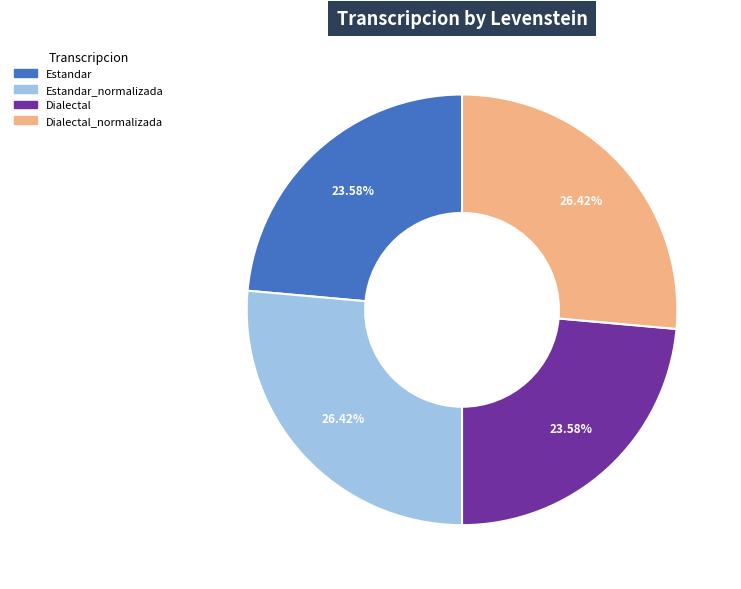

How many slices are in this pie chart?

4